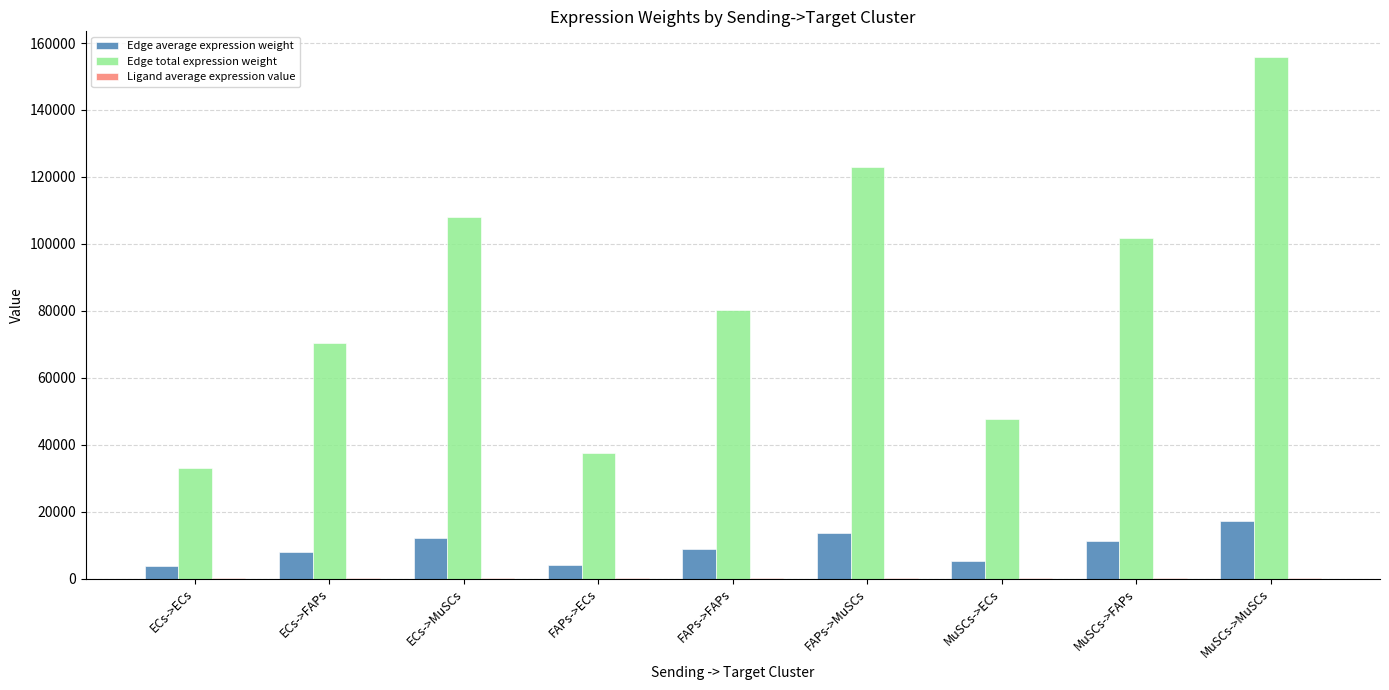

Which series has the largest total across all categories?

Edge total expression weight